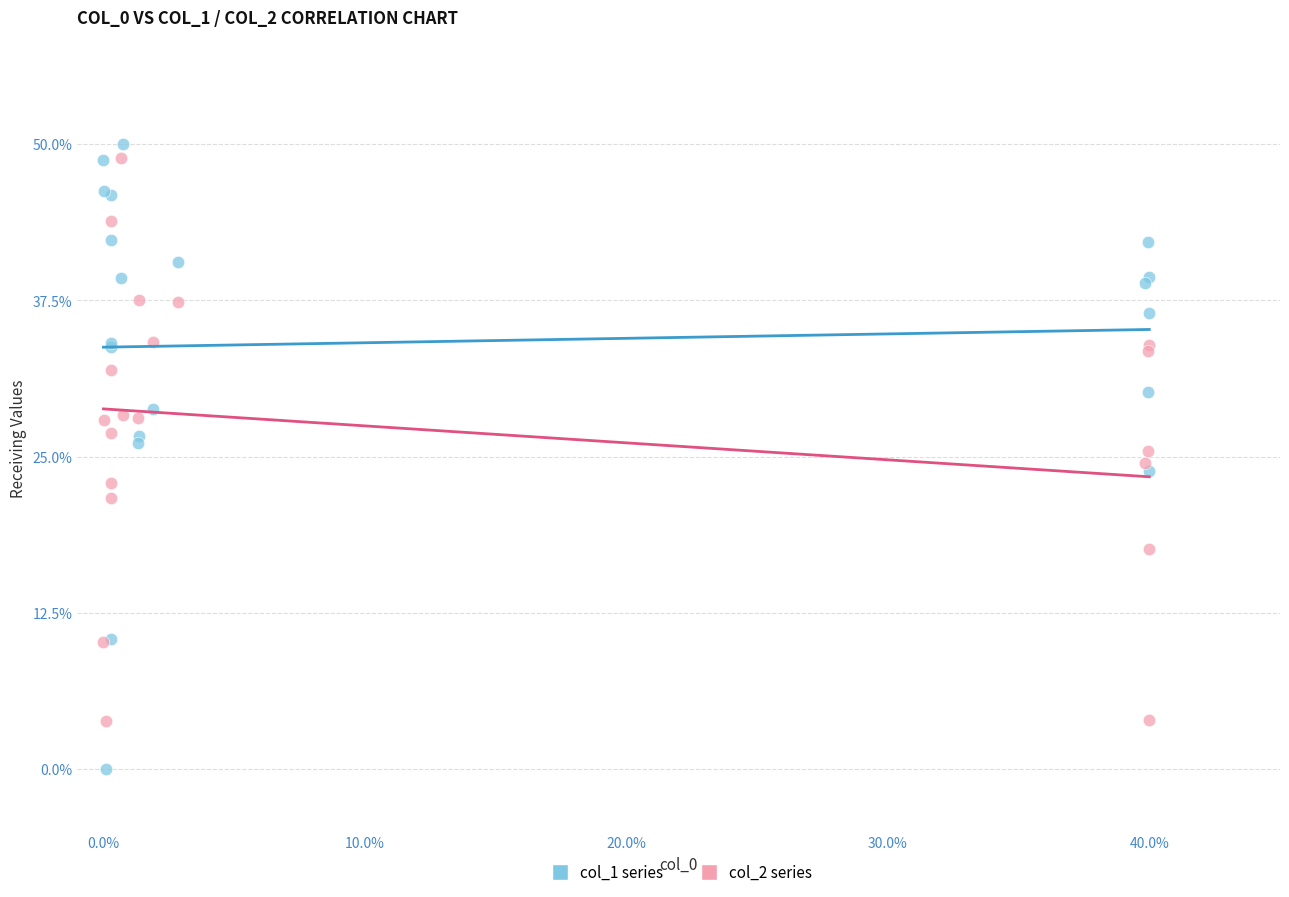

What are all the series names shown in the legend?

col_1 series, col_2 series